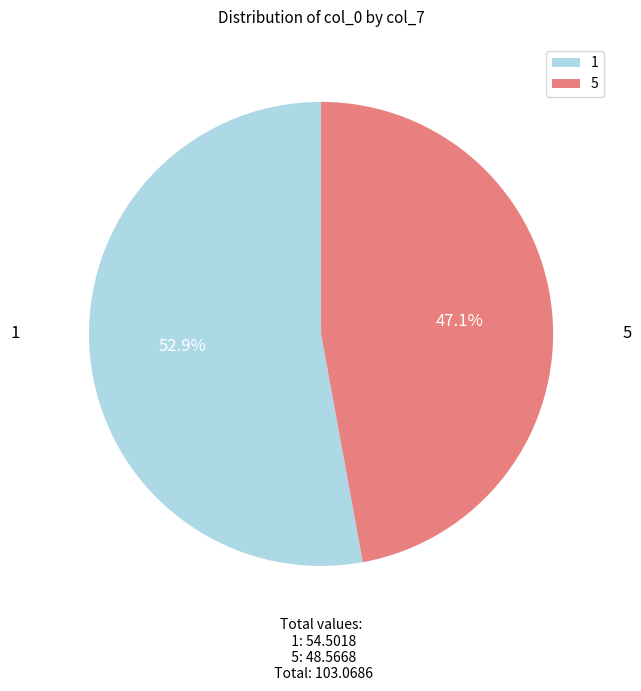

The 5 slice represents 37% of the pie. True or false?

False